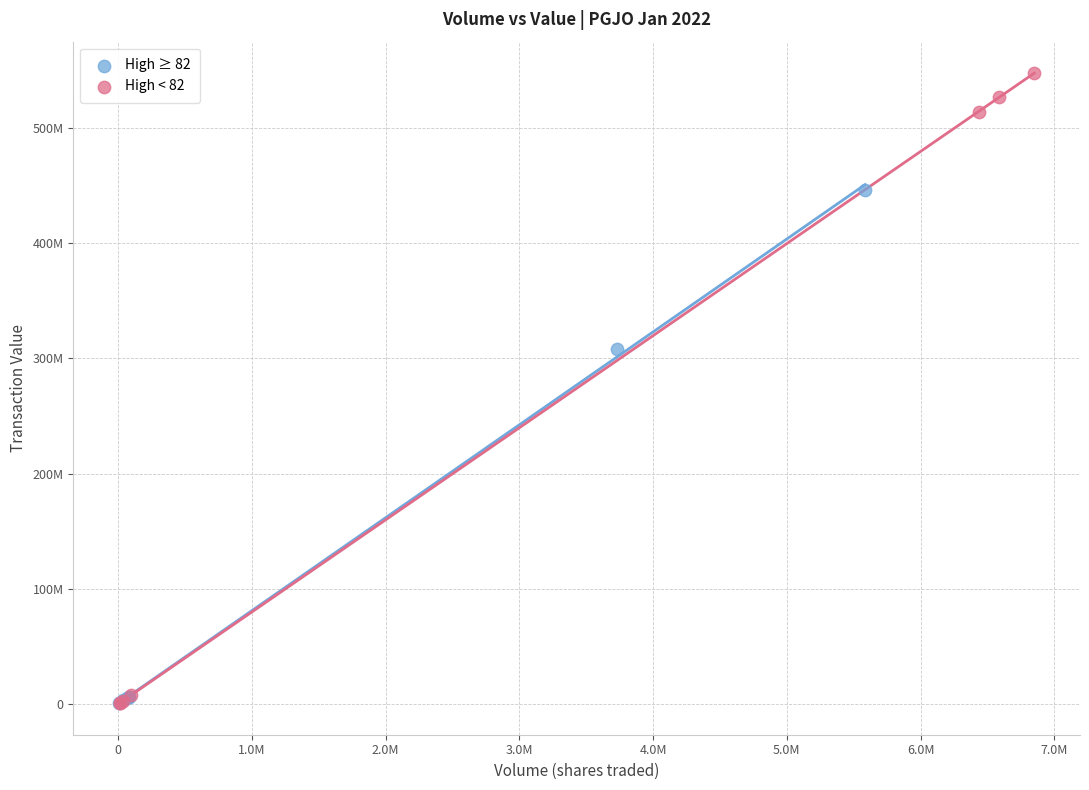

What are all the series names shown in the legend?

High ≥ 82, High < 82